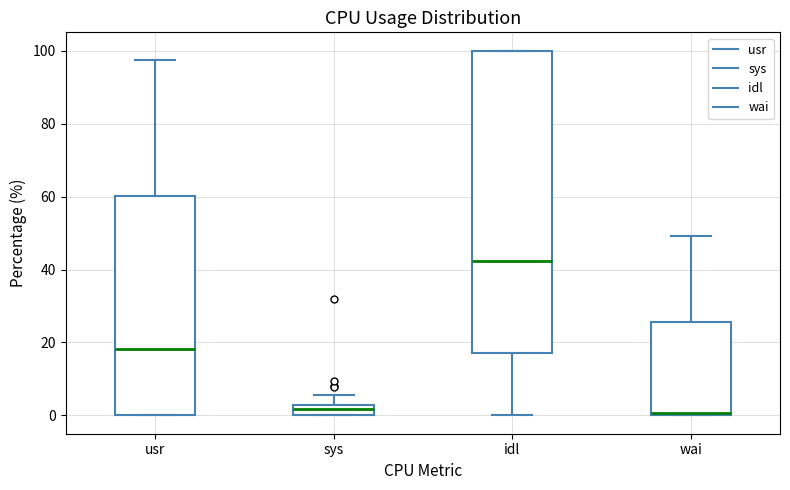

Comparing the boxes themselves (not the whiskers), which one is the tallest?

idl